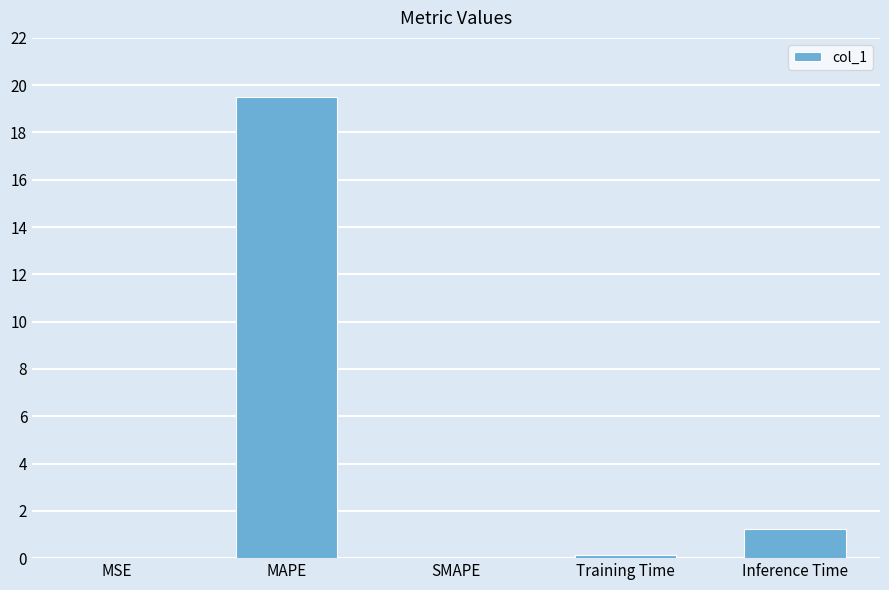

At which category does the chart reach its peak across all series?

MAPE